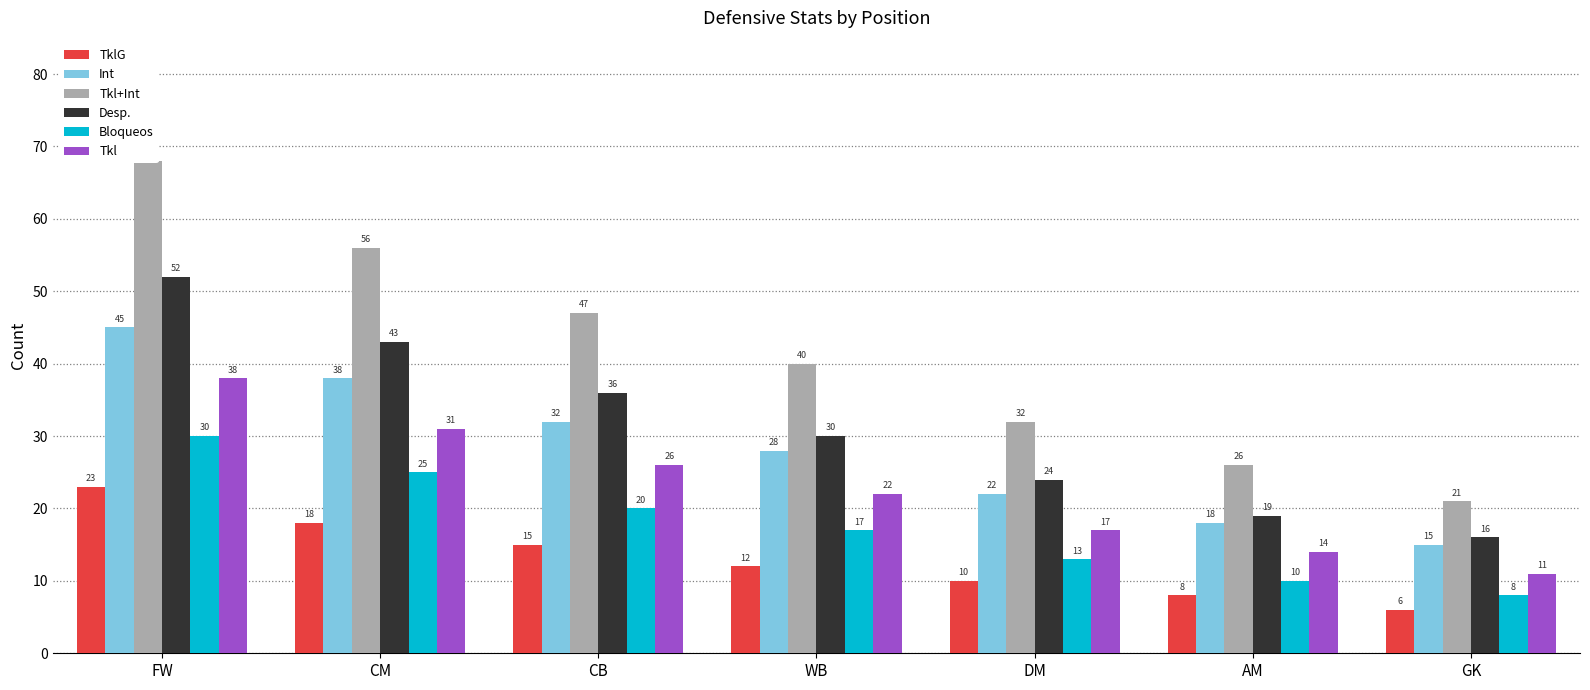

At which category is the sum across all series the highest?

FW